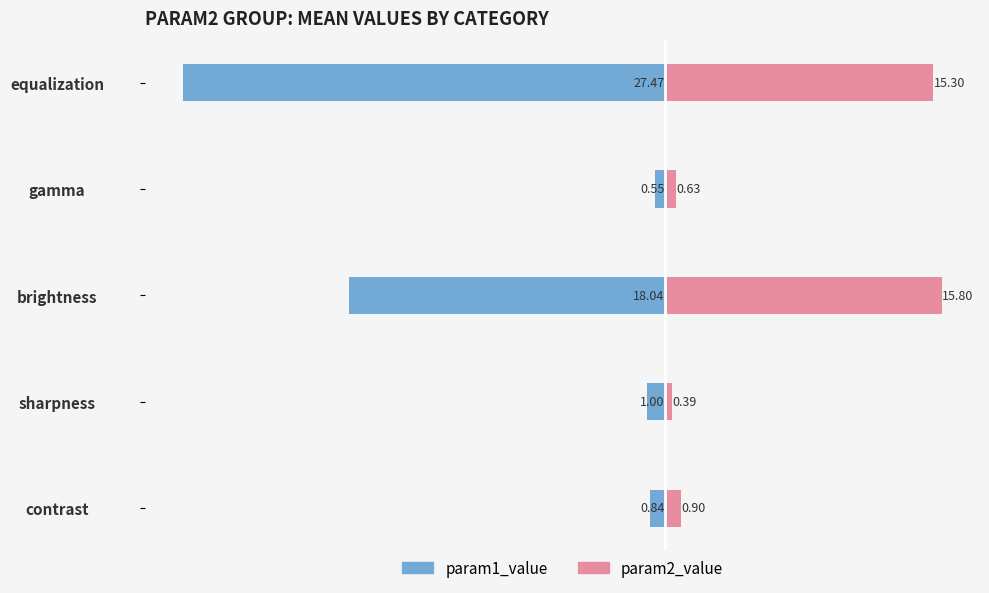

How many series are shown in this chart?

2